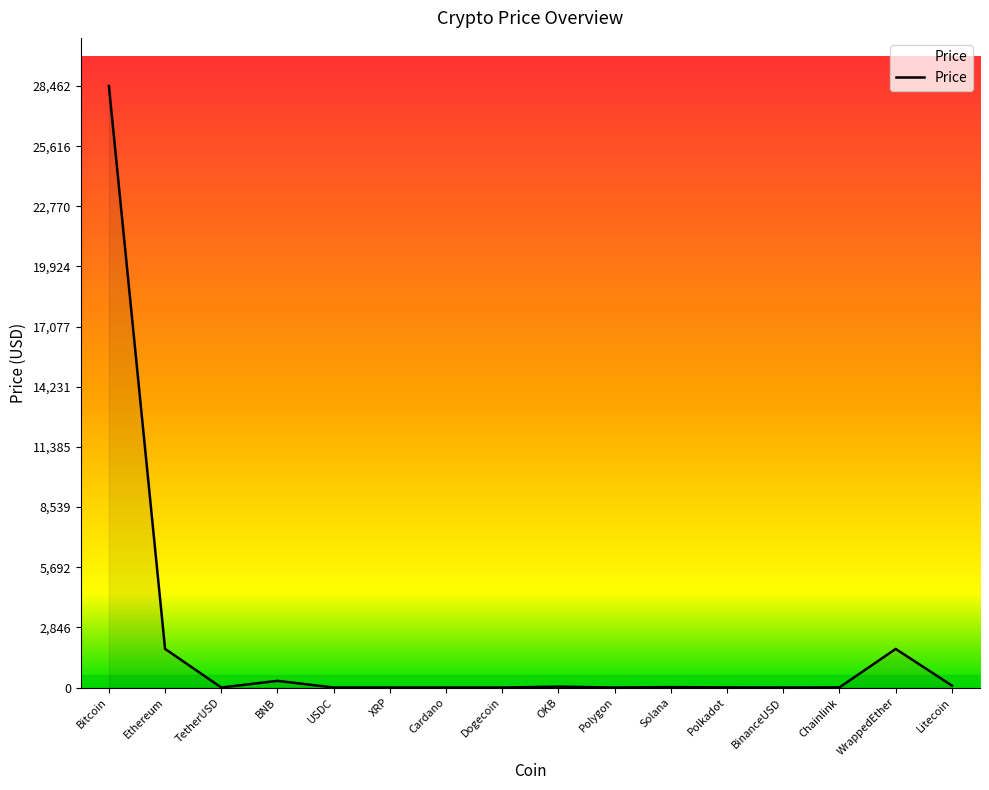

Which category has the highest value across all series?

Bitcoin